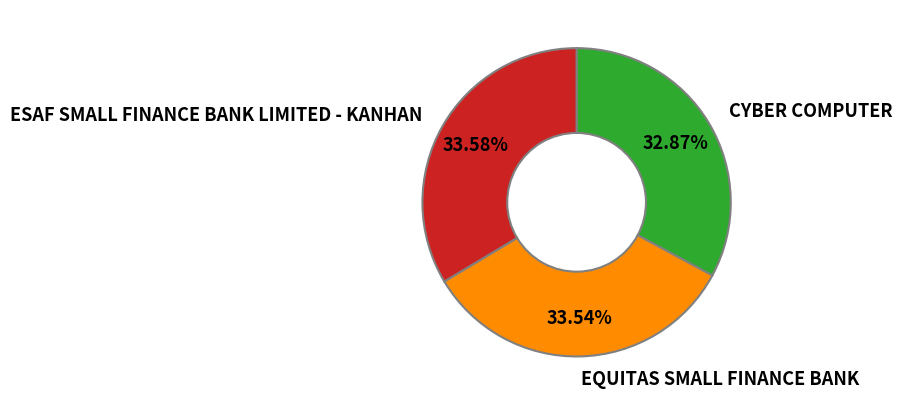

To the nearest percent, what is the difference between the largest and smallest slice percentages?

1%